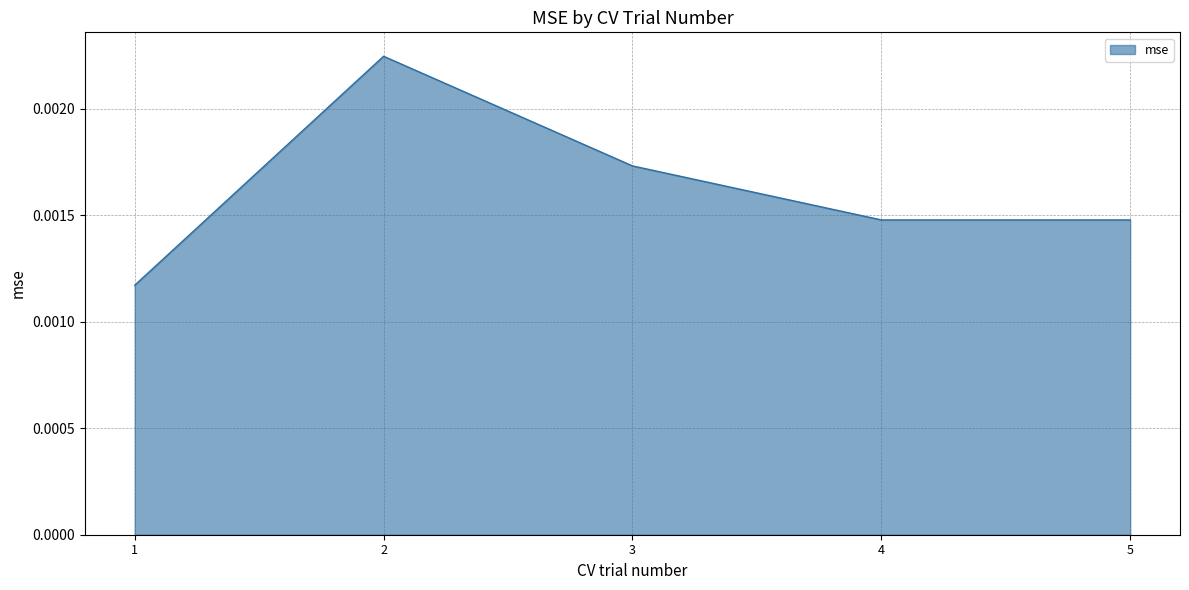

Where is the first local maximum?

2